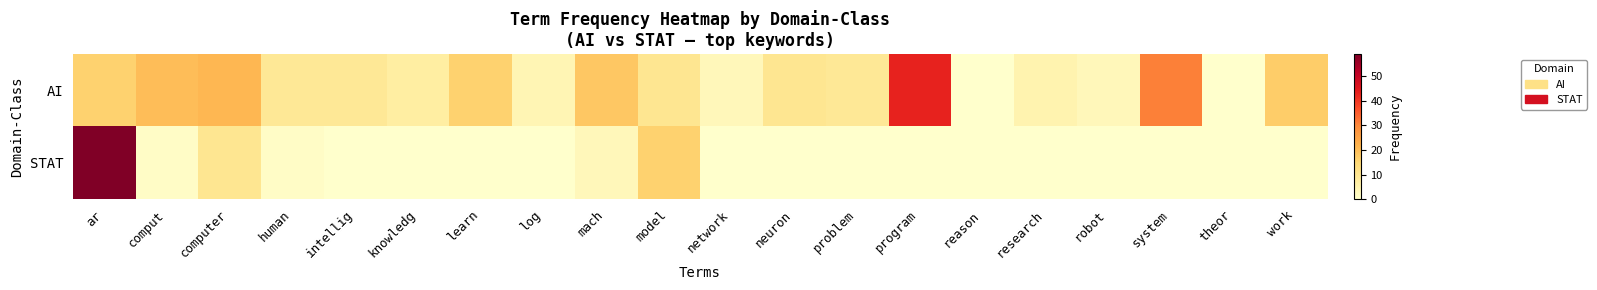

Between human and ar, which is larger?

ar